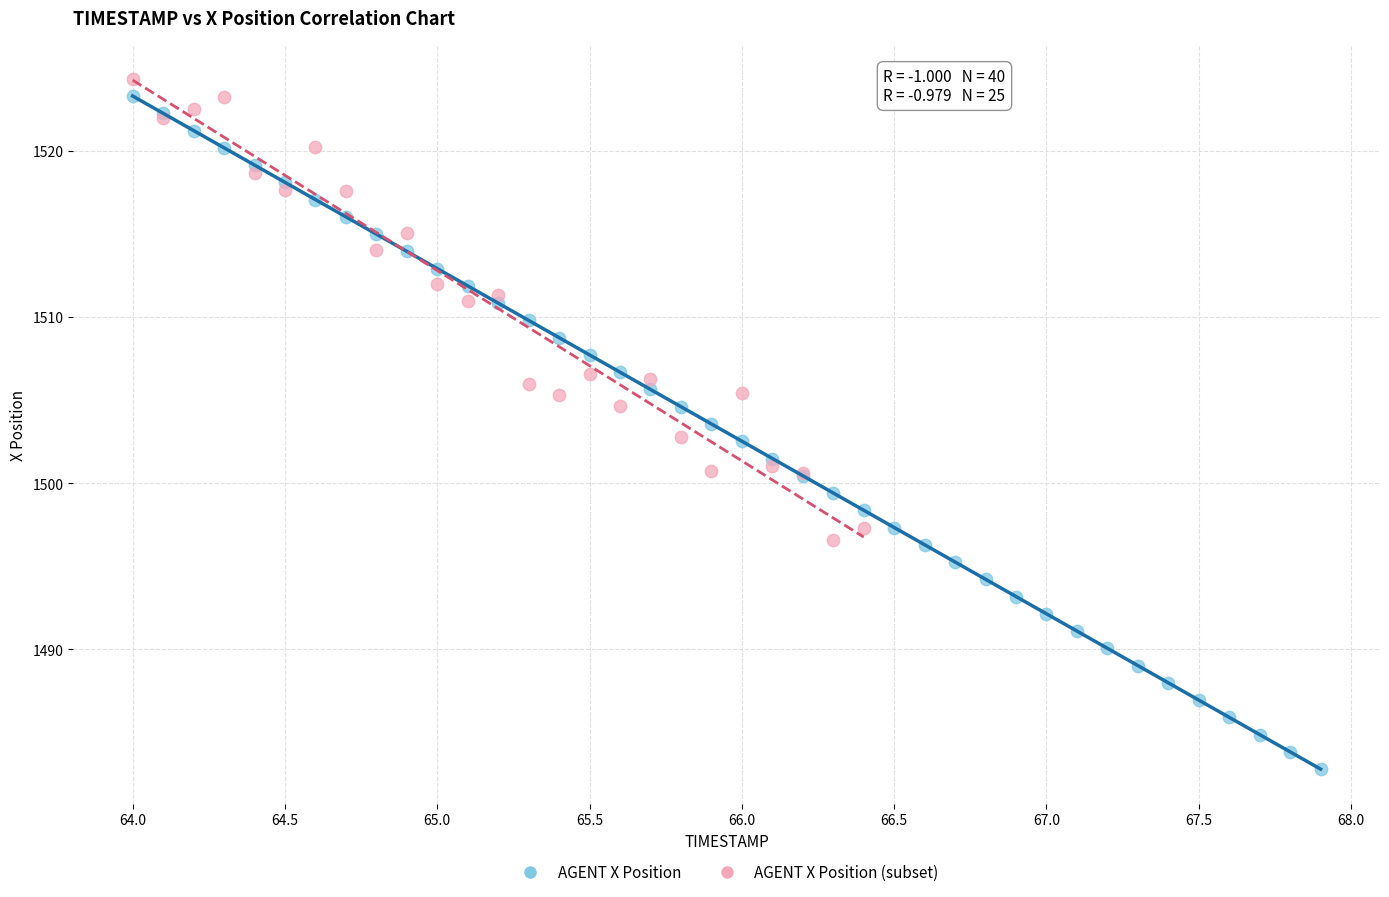

Which series contains the lowest Y value?

AGENT X Position